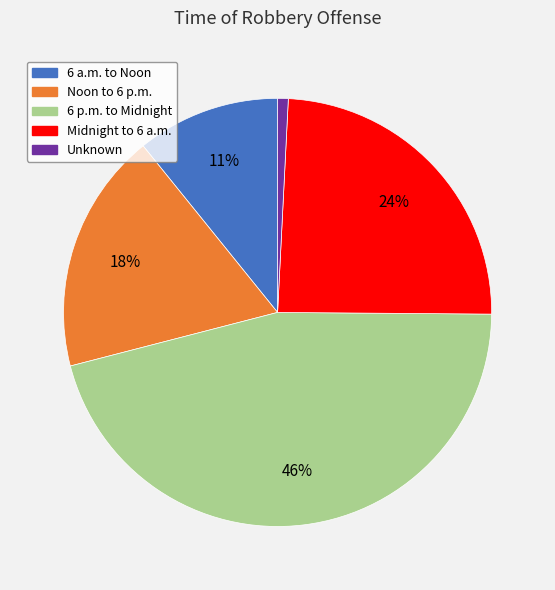

True or false: Noon to 6 p.m. accounts for 18% of the total.

True